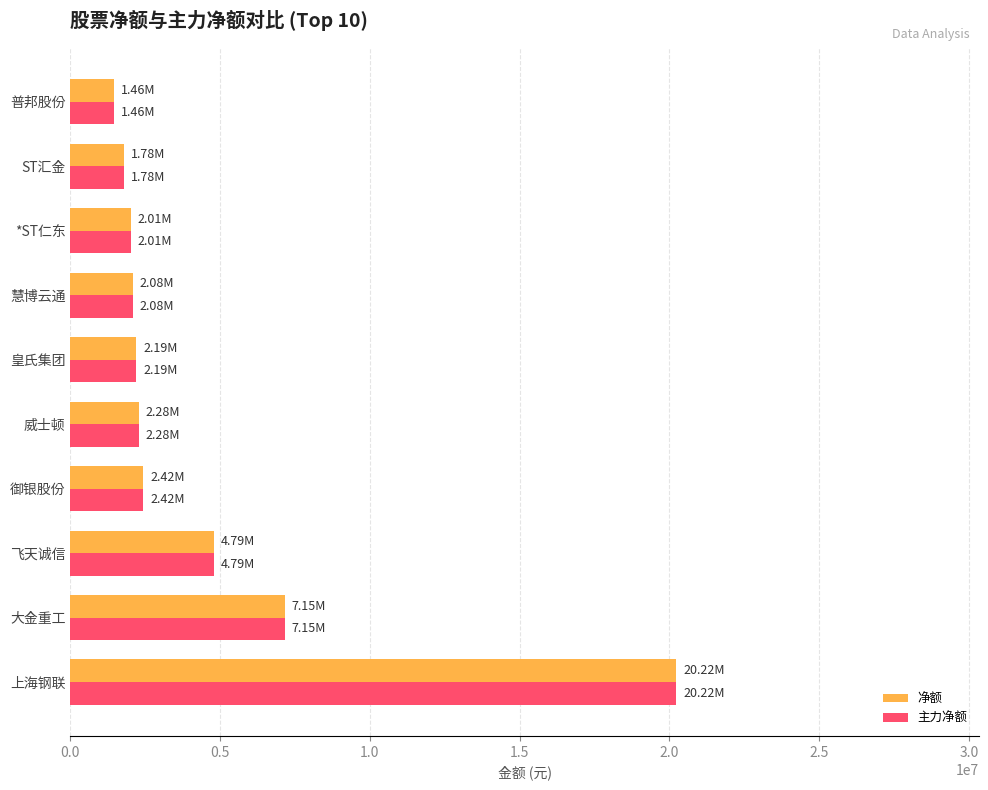

What is the difference between the maximum and minimum values in the 主力净额 series?

18758346